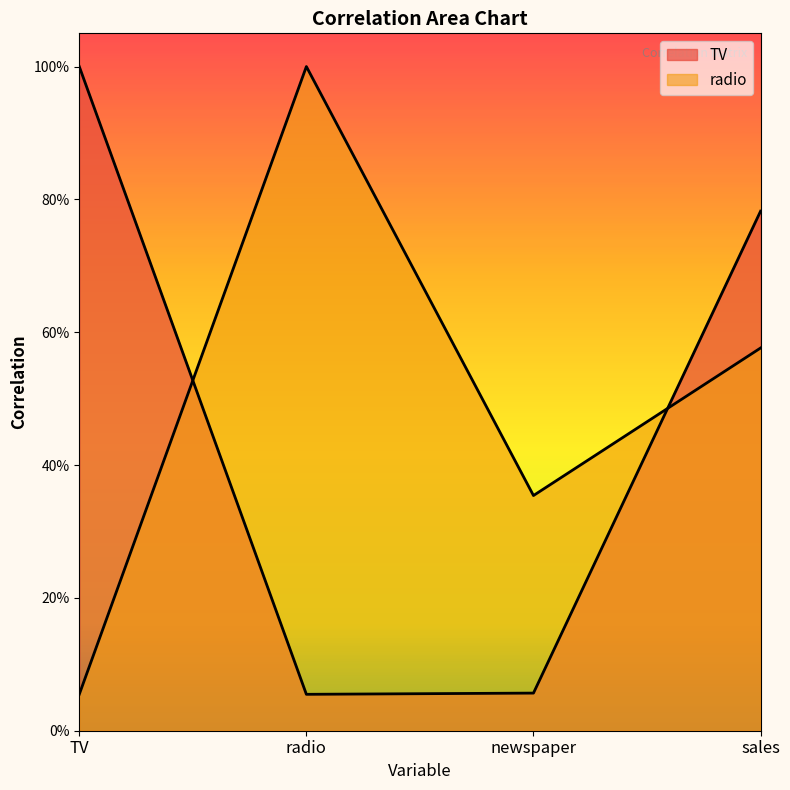

What is the total value across all series at sales?

1.4